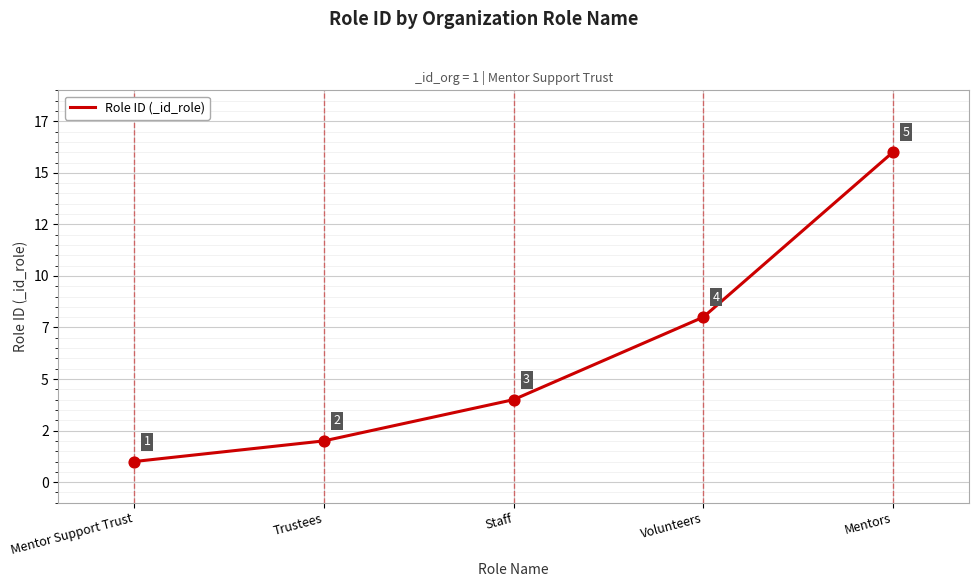

Between Volunteers and Trustees, which is larger?

Volunteers